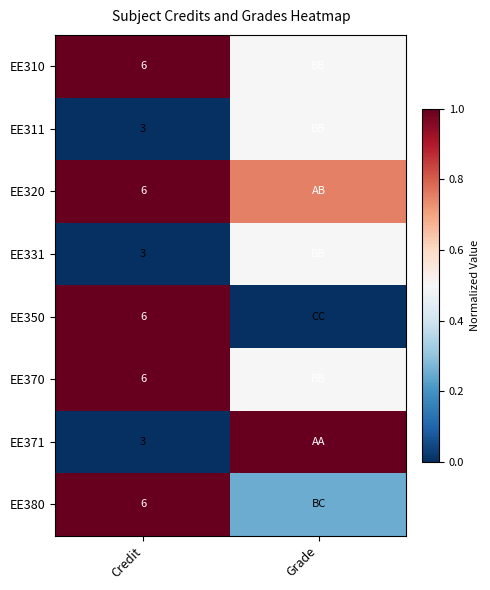

Is it true that EE380 equals 0.6 at Credit?

False